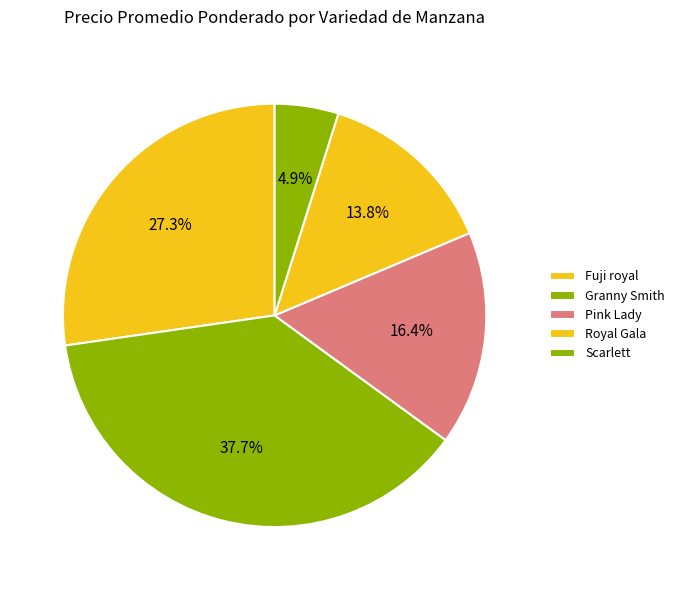

What is the ratio of the value at Granny Smith to the value at Pink Lady?

2.3